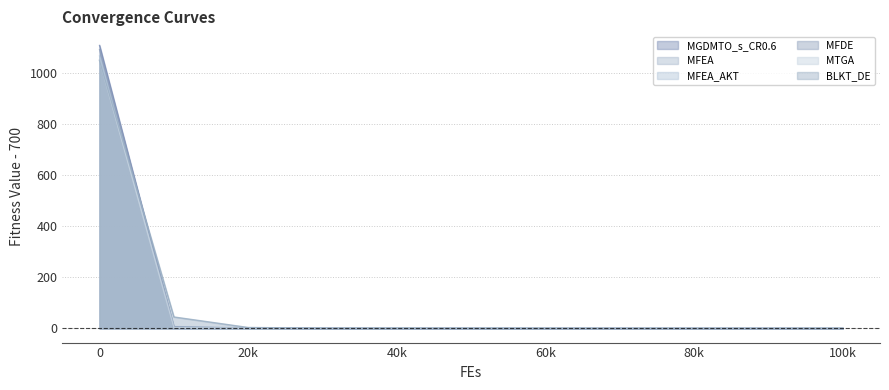

How many lines are shown in the chart?

6